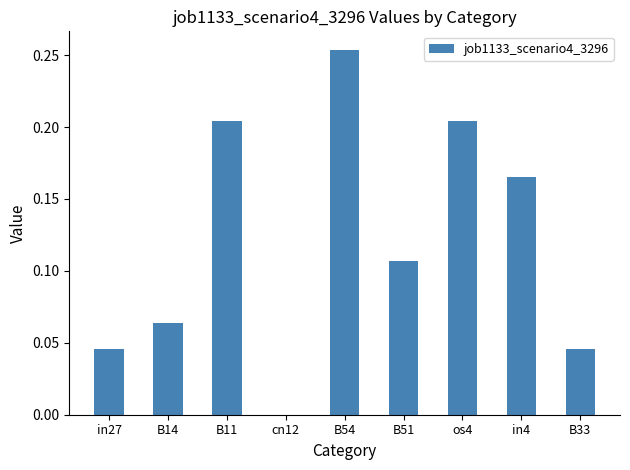

True or false: the data shows 0.3 at in4.

False